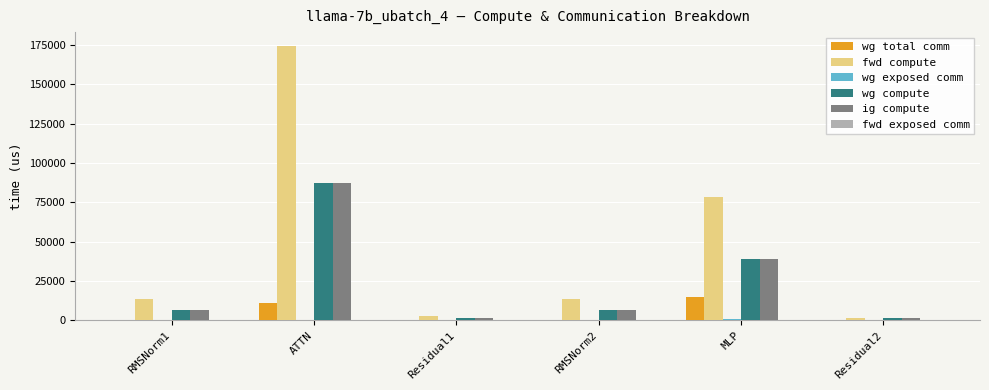

Where is fwd compute nearest to the value 87959?

MLP